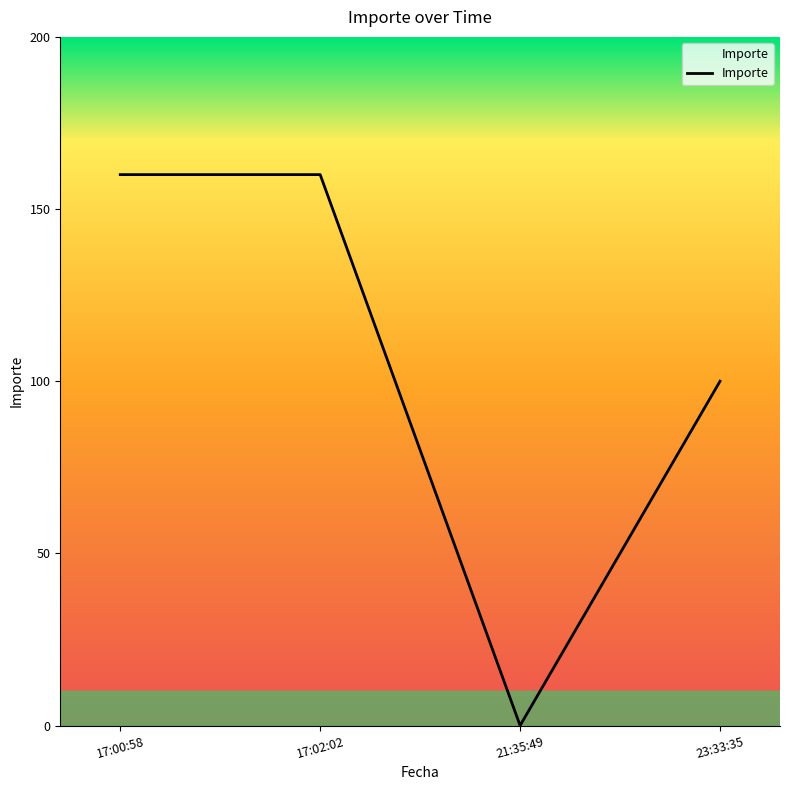

What is the average value?

105